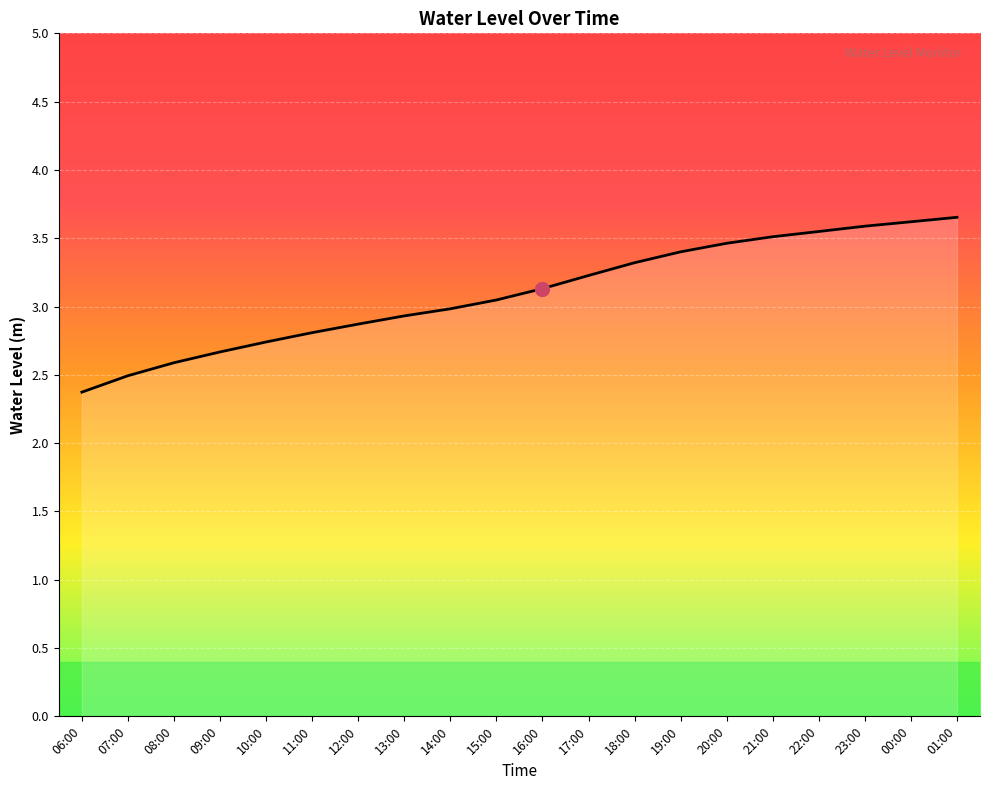

What position from the left is 23:00?

18